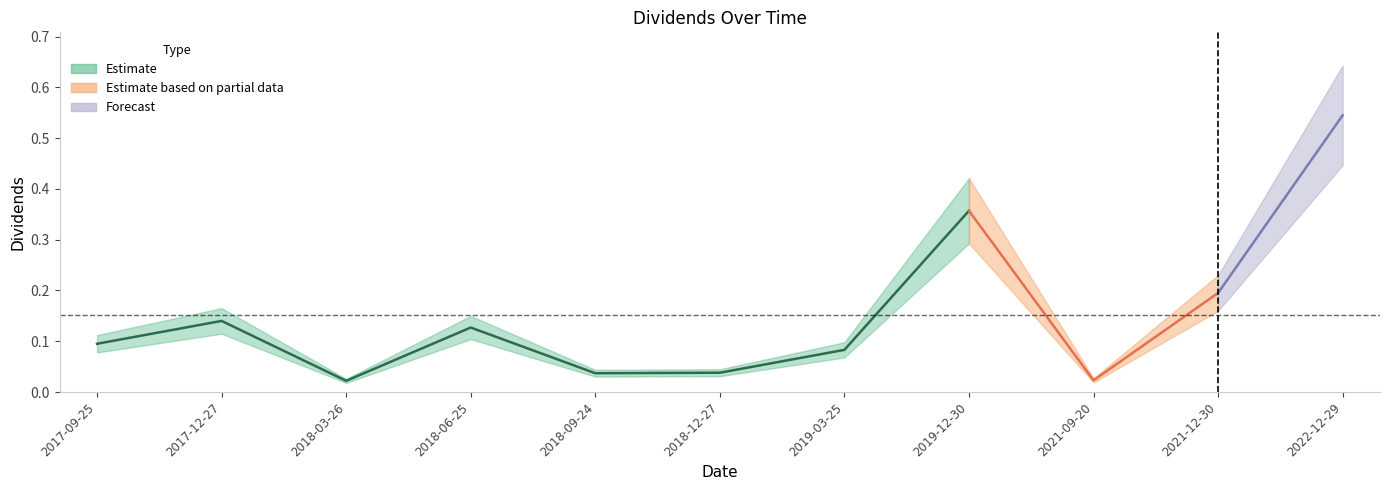

Reading right to left, list all the values displayed in this chart.

2022-12-29=0.5	2021-12-30=0.2	2021-09-20=0.0	2019-12-30=0.4	2019-03-25=0.1	2018-12-27=0.0	2018-09-24=0.0	2018-06-25=0.1	2018-03-26=0.0	2017-12-27=0.1	2017-09-25=0.1